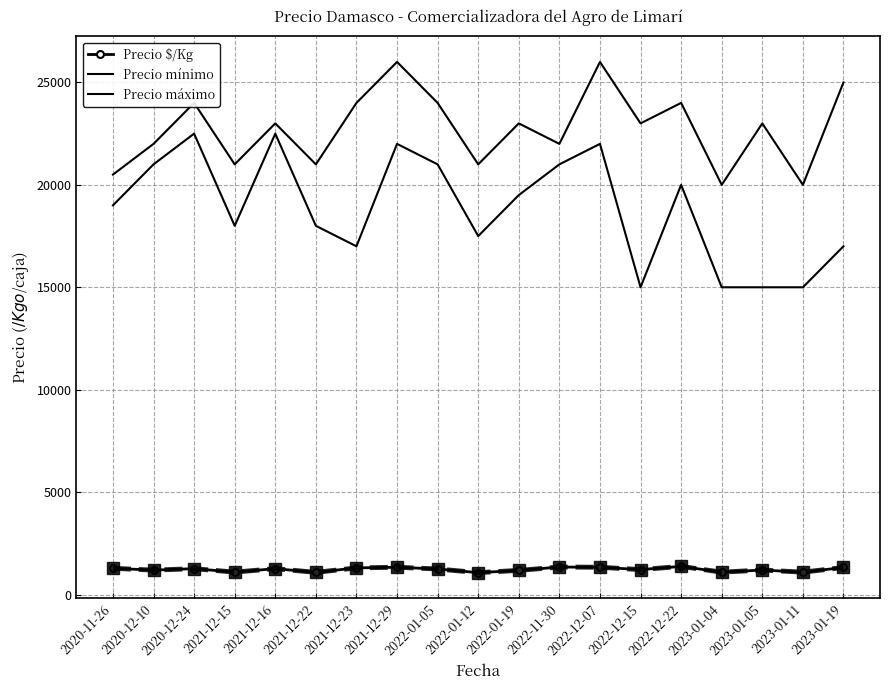

True or false: Precio mínimo has a value of 15000 at 2023-01-05.

True